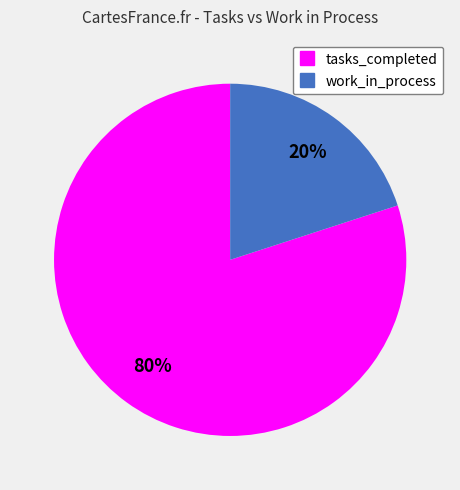

Count the number of slices in the pie.

2